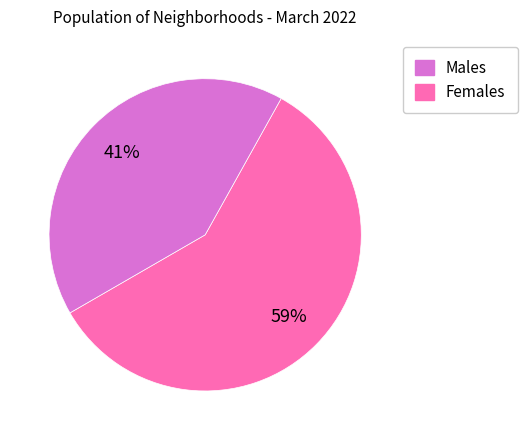

Does any single category account for the majority?

Yes